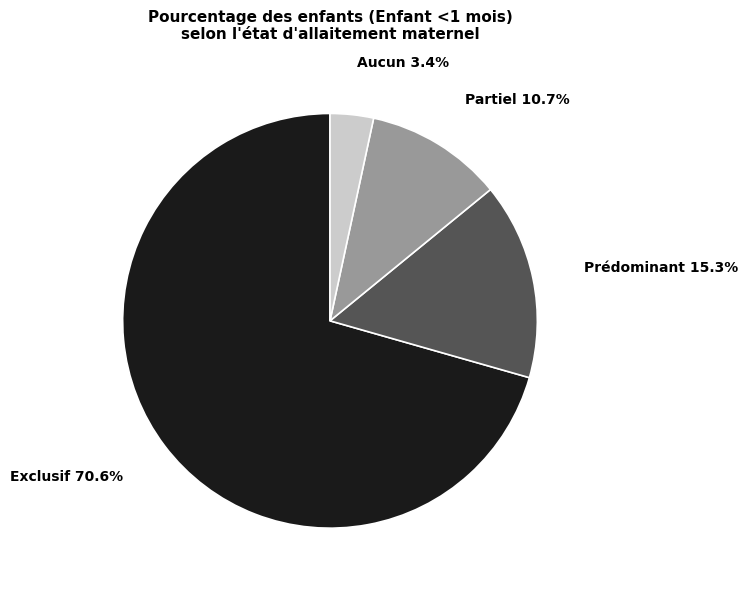

To the nearest percent, what portion does Exclusif represent?

71%